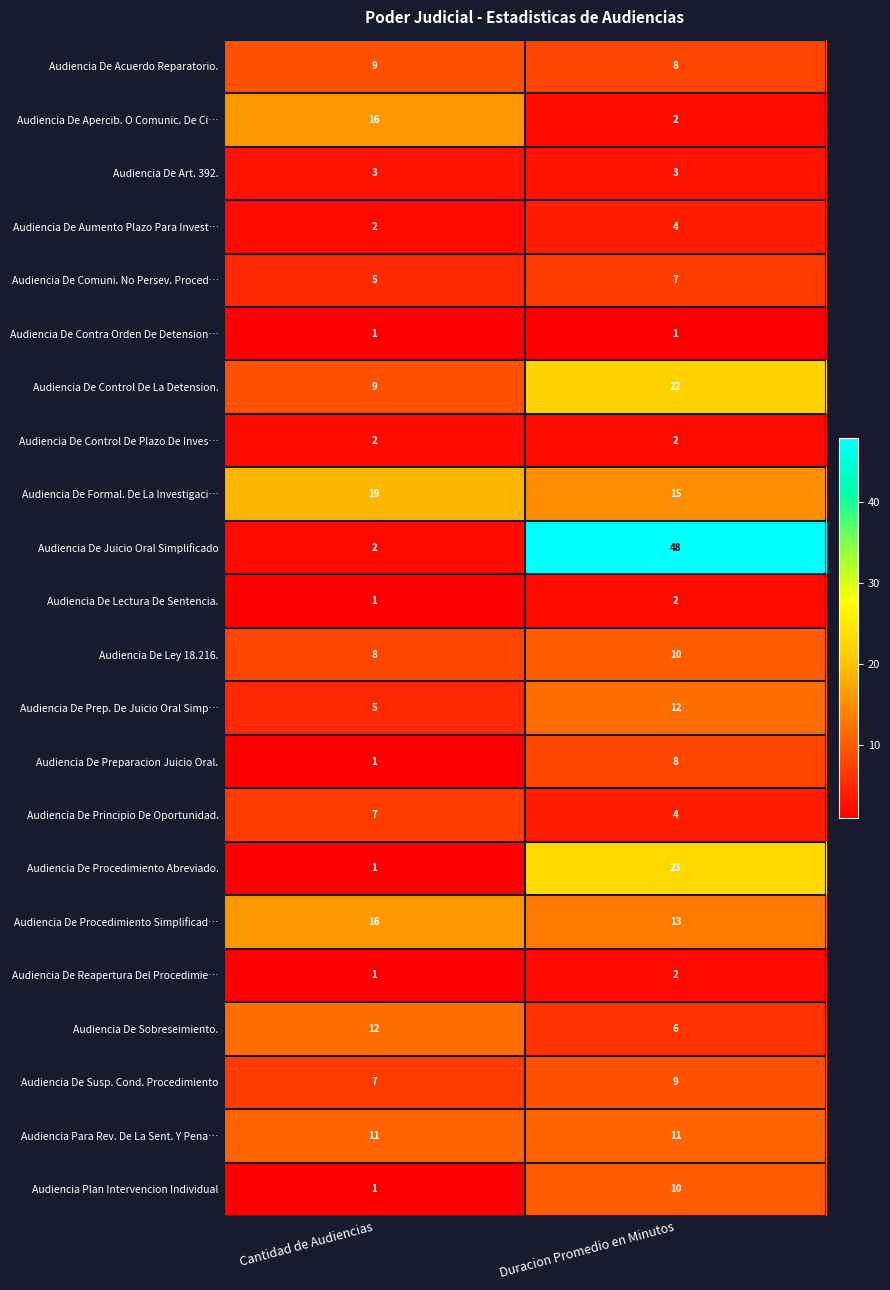

What is the approximate value of Audiencia De Apercib. O Comunic. De Ci… at Cantidad de Audiencias?

16